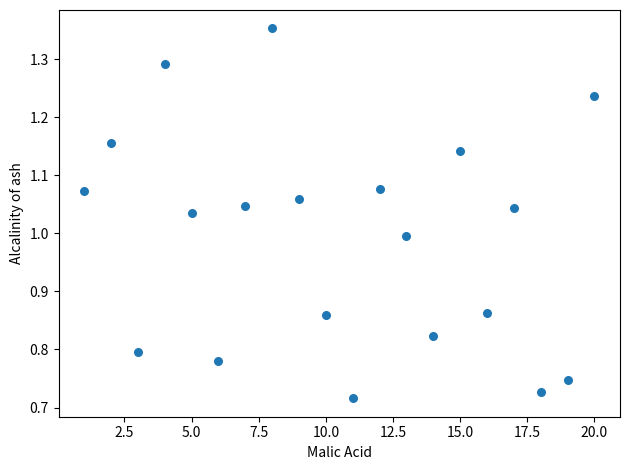

What is the range of X values (max minus min)?

19.0